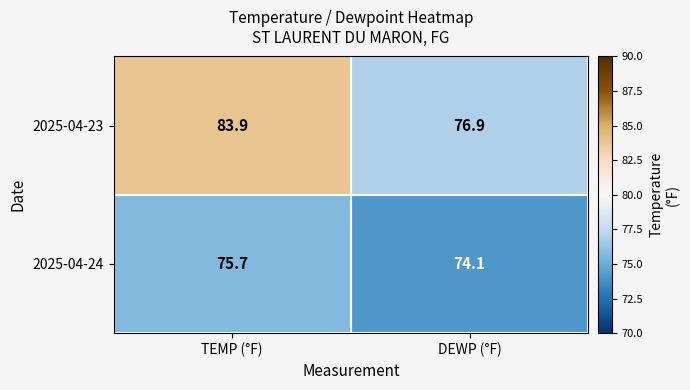

What is the difference between the 2025-04-24 values at TEMP (°F) and DEWP (°F)?

1.6